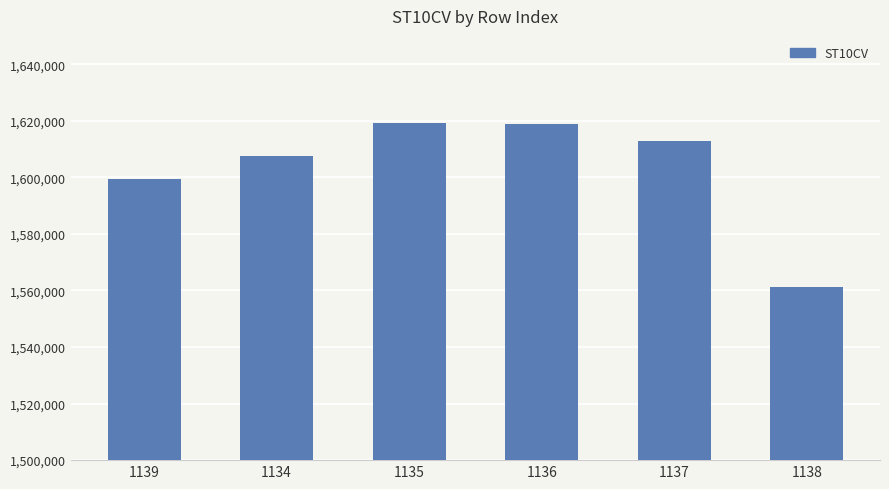

What is the smallest value displayed?

1561300